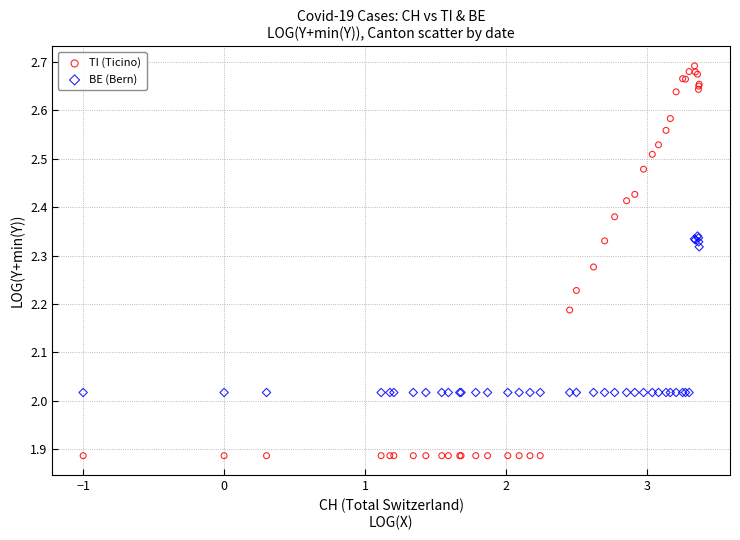

What is the X range (max minus min) for the scatter plot?

4.4